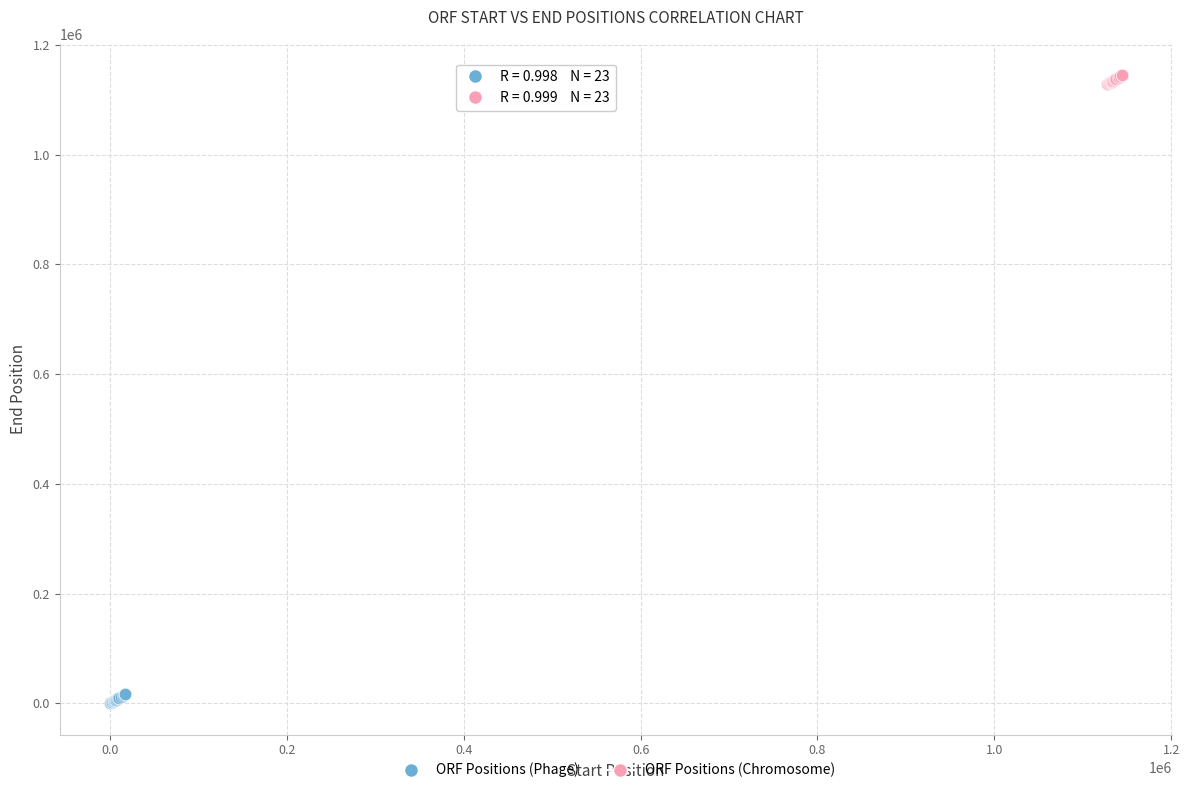

Which series contains the lowest Y value?

ORF Positions (Phage)